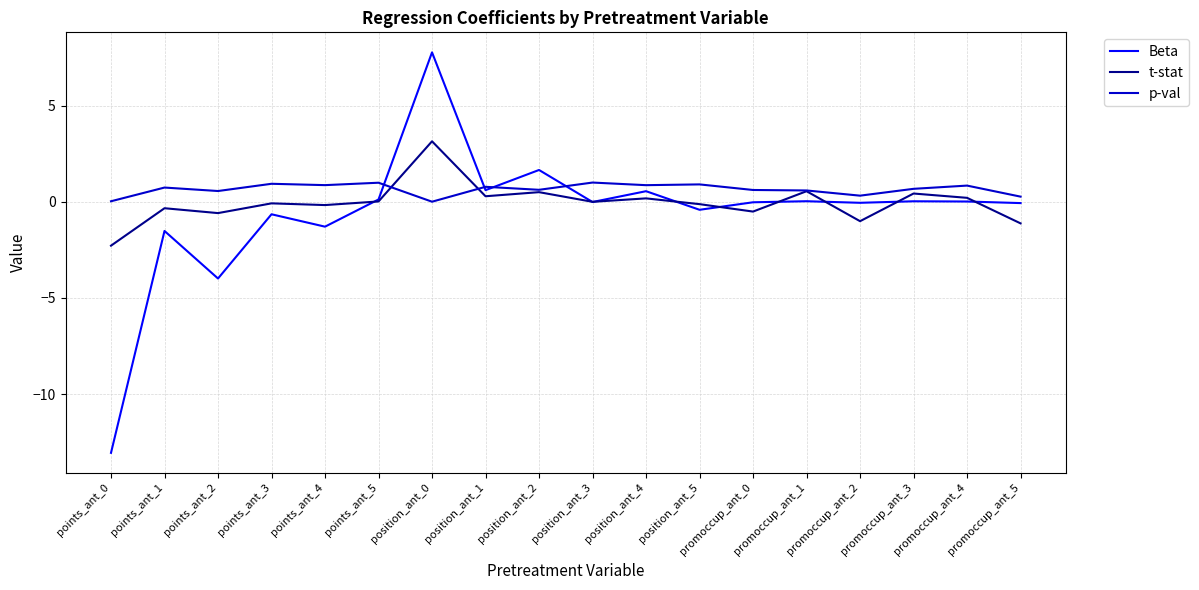

How many lines are shown in the chart?

3